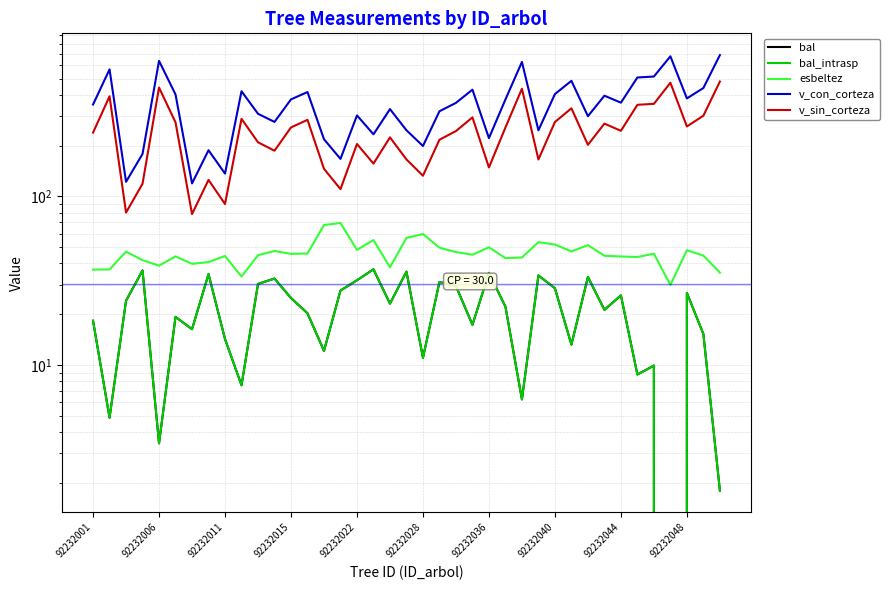

Reading left to right, what are all the values shown in this chart?

bal: 18.3	4.9	24.1	36.4	3.4	19.3	16.3	34.6	14.2	7.6	30.2	32.6	25.0	20.3	12.1	27.6	31.8	36.9	23.1	35.8	11.0	31.1	29.4	17.3	35.2	22.2	6.2	34.0	28.5	13.2	33.3	21.2	25.9	8.8	9.9	0.0	26.8	15.3	1.8
bal_intrasp: 18.3	4.9	24.1	36.4	3.4	19.3	16.3	34.6	14.2	7.6	30.2	32.6	25.0	20.3	12.1	27.6	31.8	36.9	23.1	35.8	11.0	31.1	29.4	17.3	35.2	22.2	6.2	34.0	28.5	13.2	33.3	21.2	25.9	8.8	9.9	0.0	26.8	15.3	1.8
esbeltez: 36.8	36.9	47.0	41.9	38.8	44.1	39.8	40.8	44.3	33.5	44.8	47.4	45.6	45.8	67.6	69.5	48.2	55.1	38.0	56.8	59.8	49.6	46.8	45.1	49.9	43.0	43.4	53.5	51.8	47.1	51.4	44.4	44.0	43.7	45.7	29.8	48.0	44.5	35.3
v_con_corteza: 350.5	566.9	122.0	178.6	636.4	402.1	119.4	187.8	136.5	420.3	309.0	276.5	376.2	415.8	218.2	166.9	302.1	233.4	329.4	246.7	199.0	319.8	358.6	429.5	221.6	375.6	627.1	246.5	404.4	484.6	298.9	395.5	359.6	507.2	513.9	677.1	381.1	439.2	688.5
v_sin_corteza: 238.8	392.3	80.2	118.9	441.9	274.8	78.5	125.3	90.1	288.3	209.3	186.6	256.5	284.4	145.7	110.4	204.4	156.4	223.9	165.6	132.6	216.7	244.0	294.1	148.4	256.2	434.9	165.5	276.1	333.0	202.1	270.1	244.9	349.3	353.9	472.2	259.8	301.0	479.7